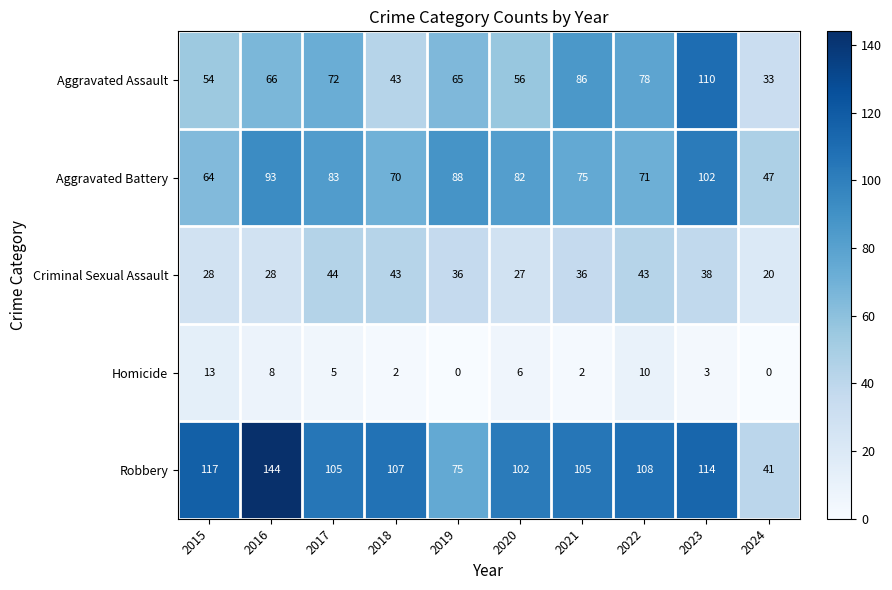

At which category is the sum across all series the highest?

2023